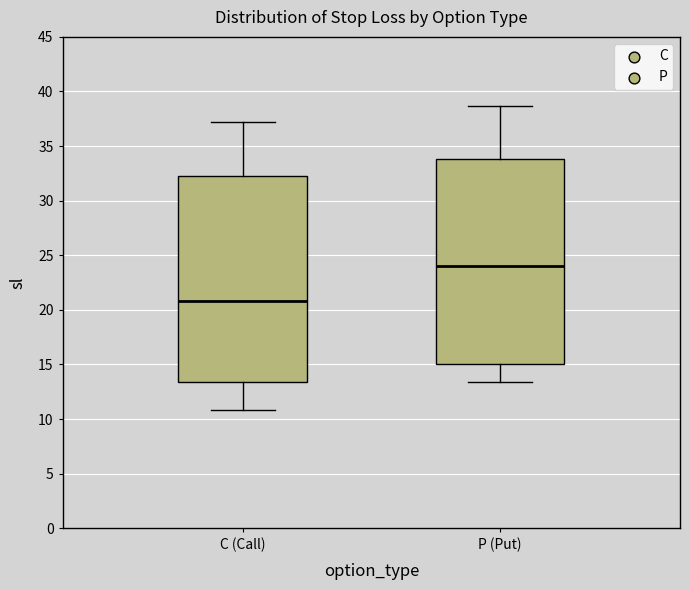

Which box has the highest median line?

P (Put)